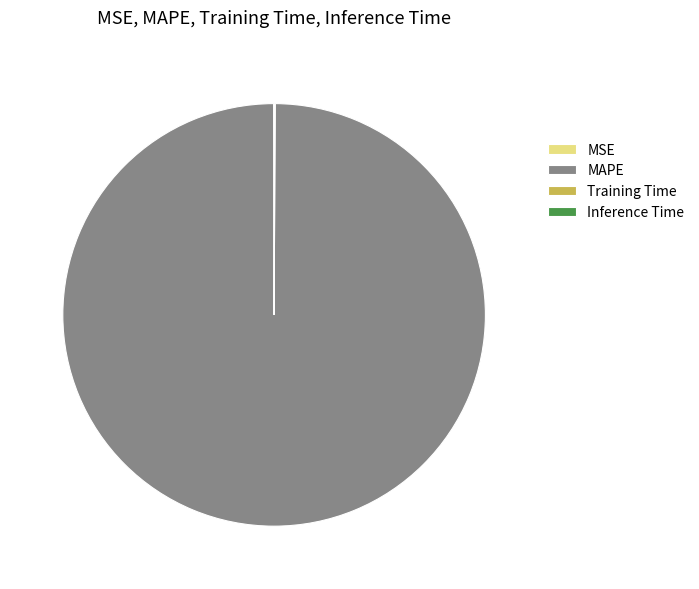

True or false: MAPE accounts for 100% of the total.

True